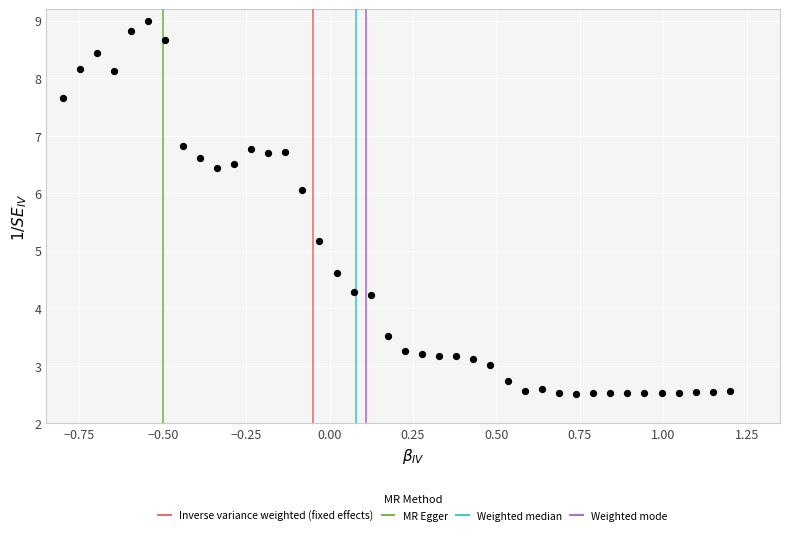

What is the range of Y values (max minus min)?

6.5